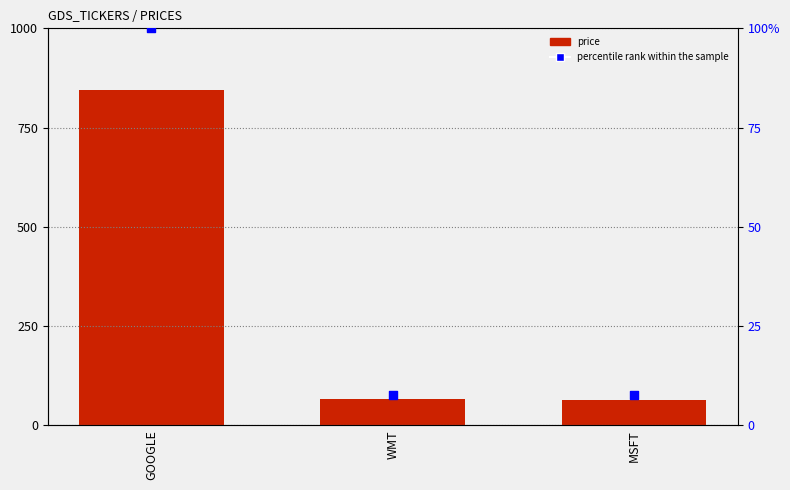

What are all the series names shown in the legend?

price, percentile rank within the sample